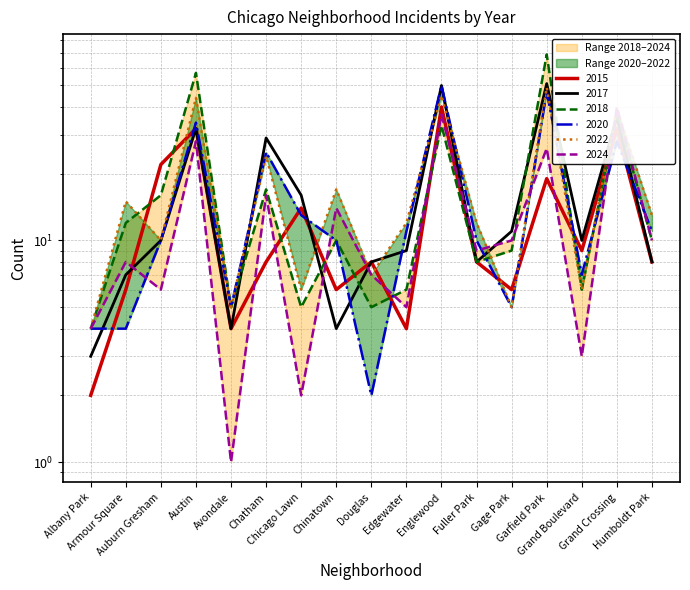

The value of 2022 at Auburn Gresham is 10. True or false?

True